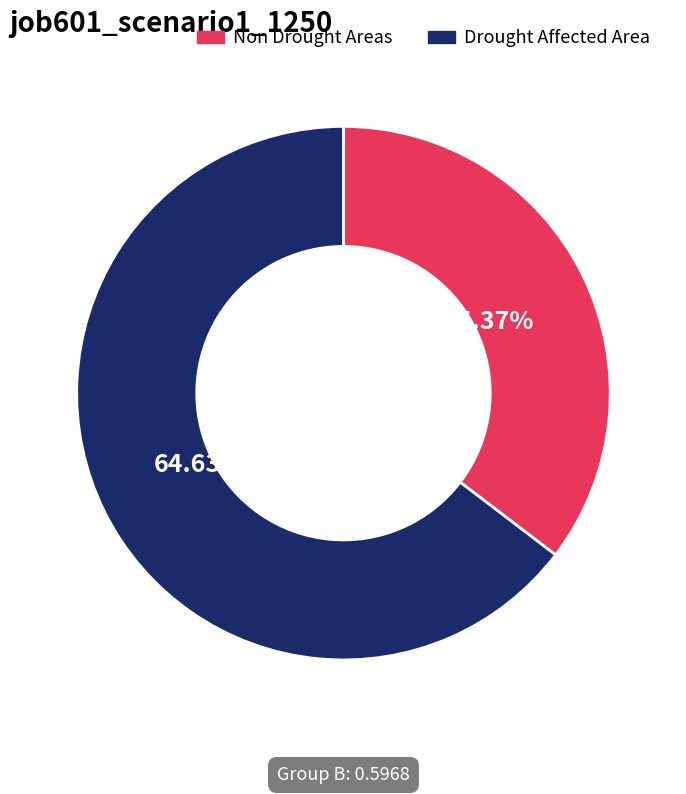

Is the sum of Non Drought Areas and Drought Affected Area greater than half?

Yes